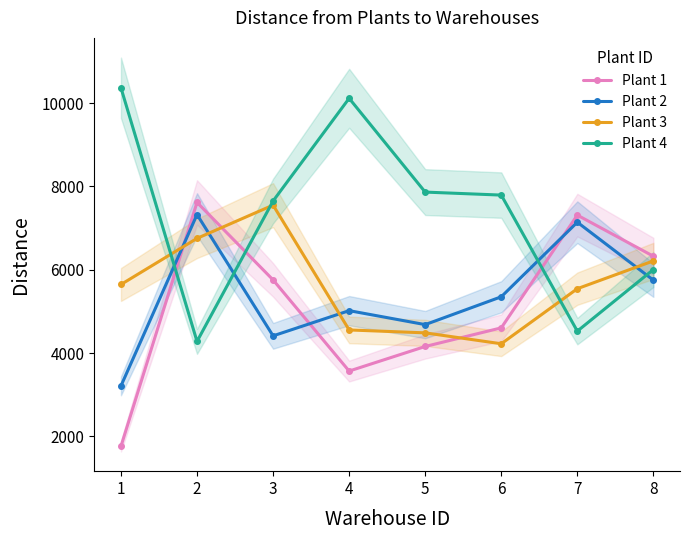

At how many categories does at least one series exceed 5235?

8